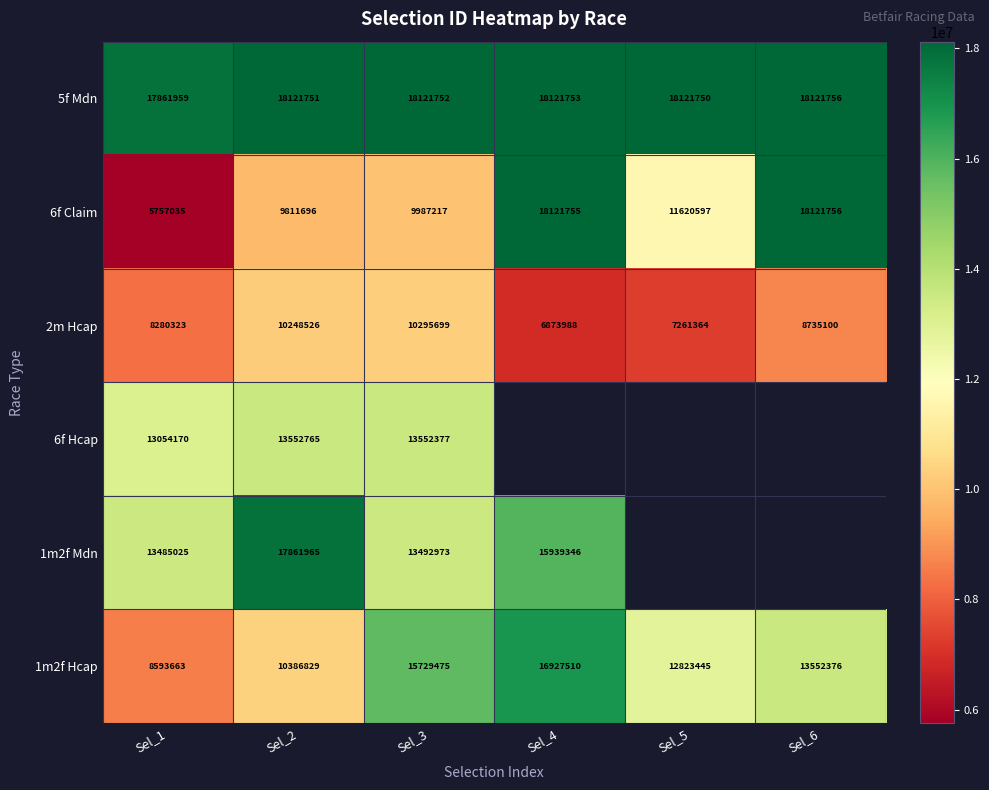

At which category is the sum across all series the highest?

Sel_3